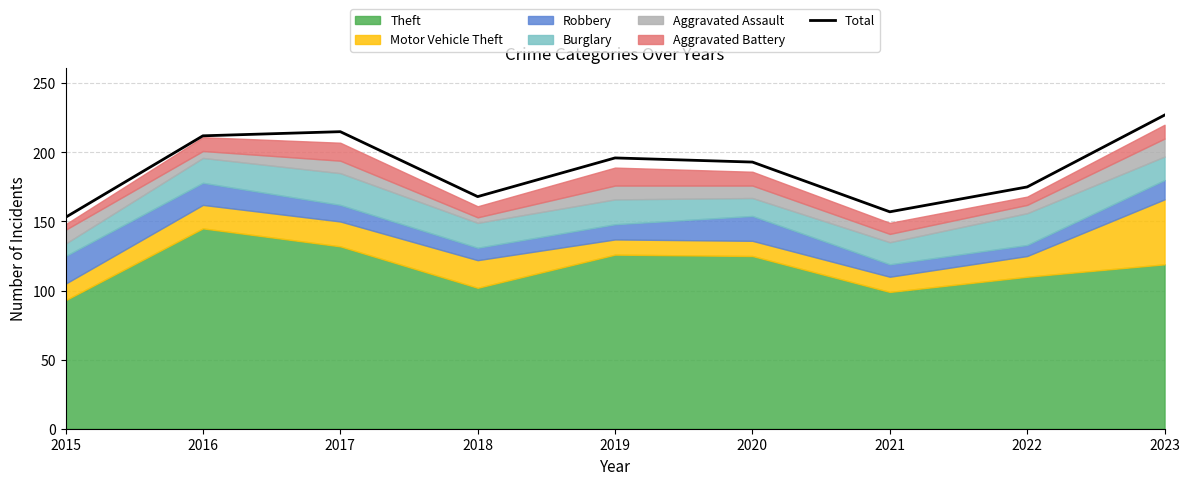

The value at 2019 is 196. True or false?

True